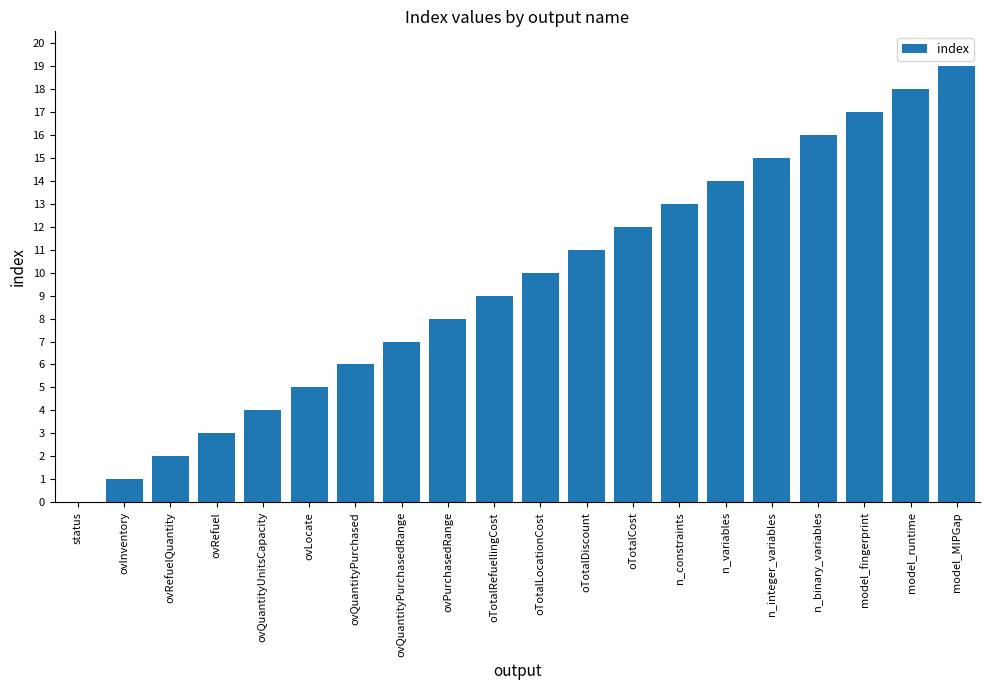

The chart shows a value of 16 at n_binary_variables. True or false?

True